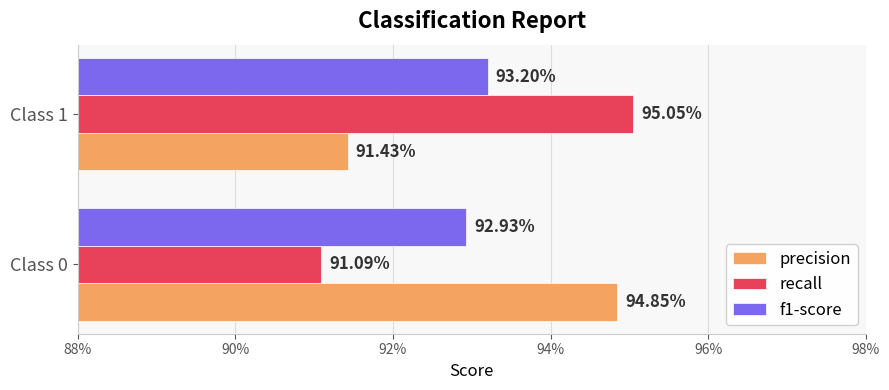

What position from the left is 90%?

2